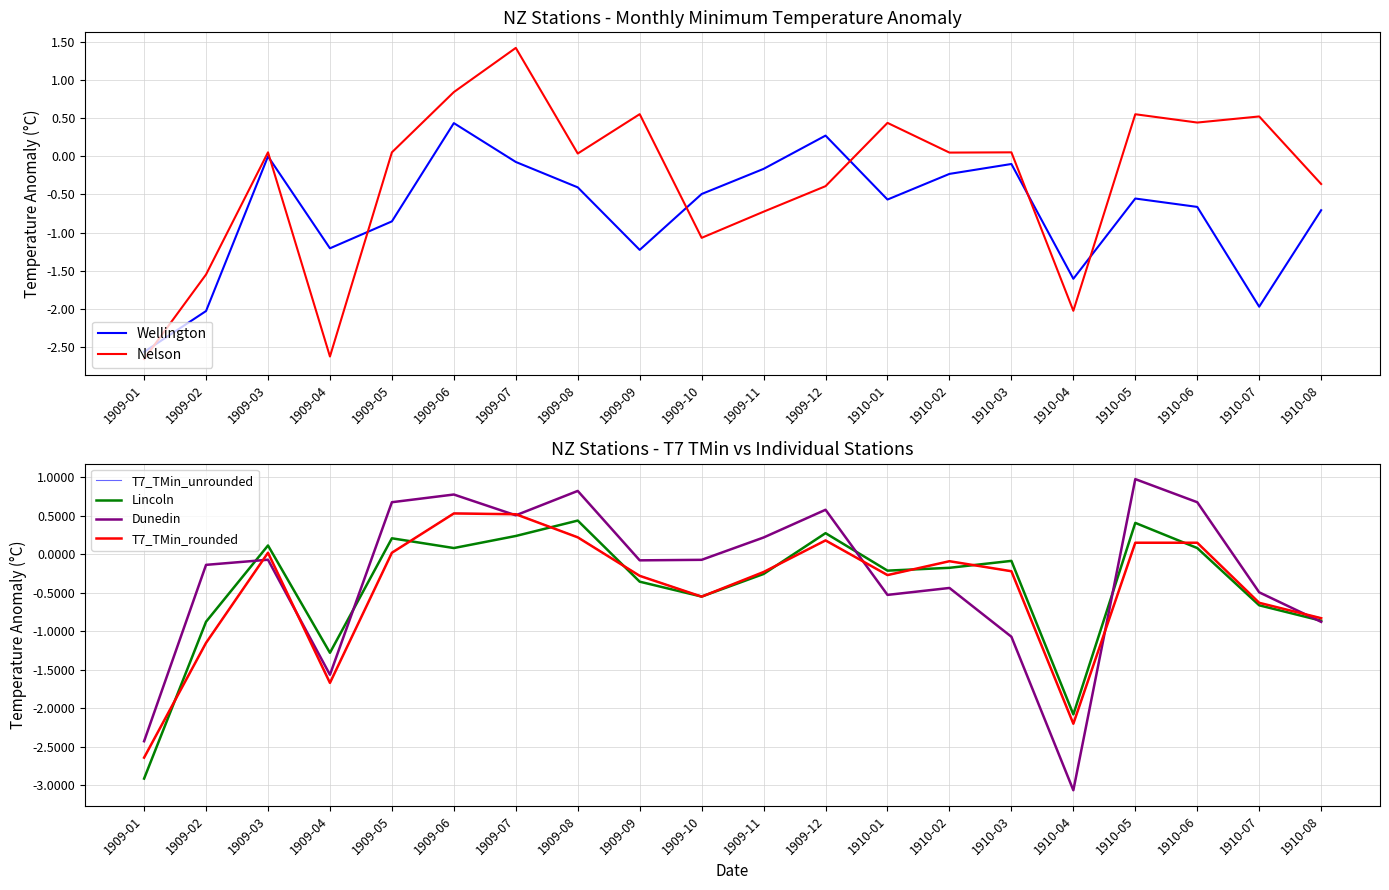

True or false: T7_TMin_unrounded has more than 1 interior local peaks.

True